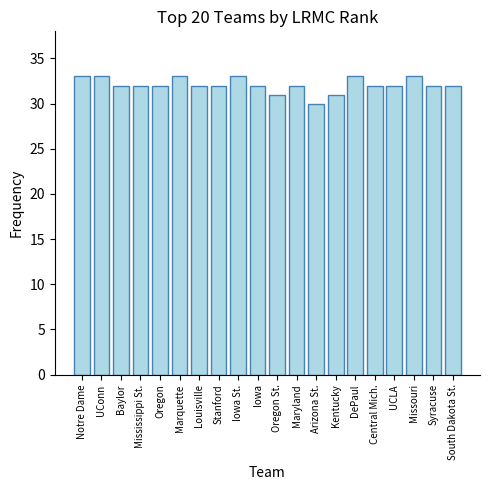

What position from the right is Kentucky?

7